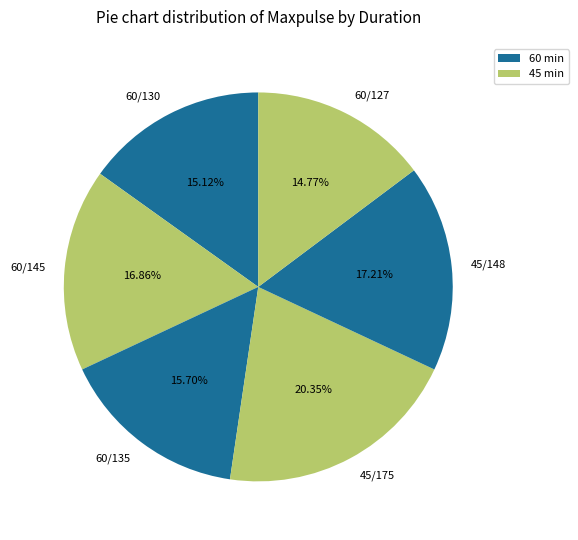

To the nearest percent, what is the difference between the largest and smallest slice percentages?

6%